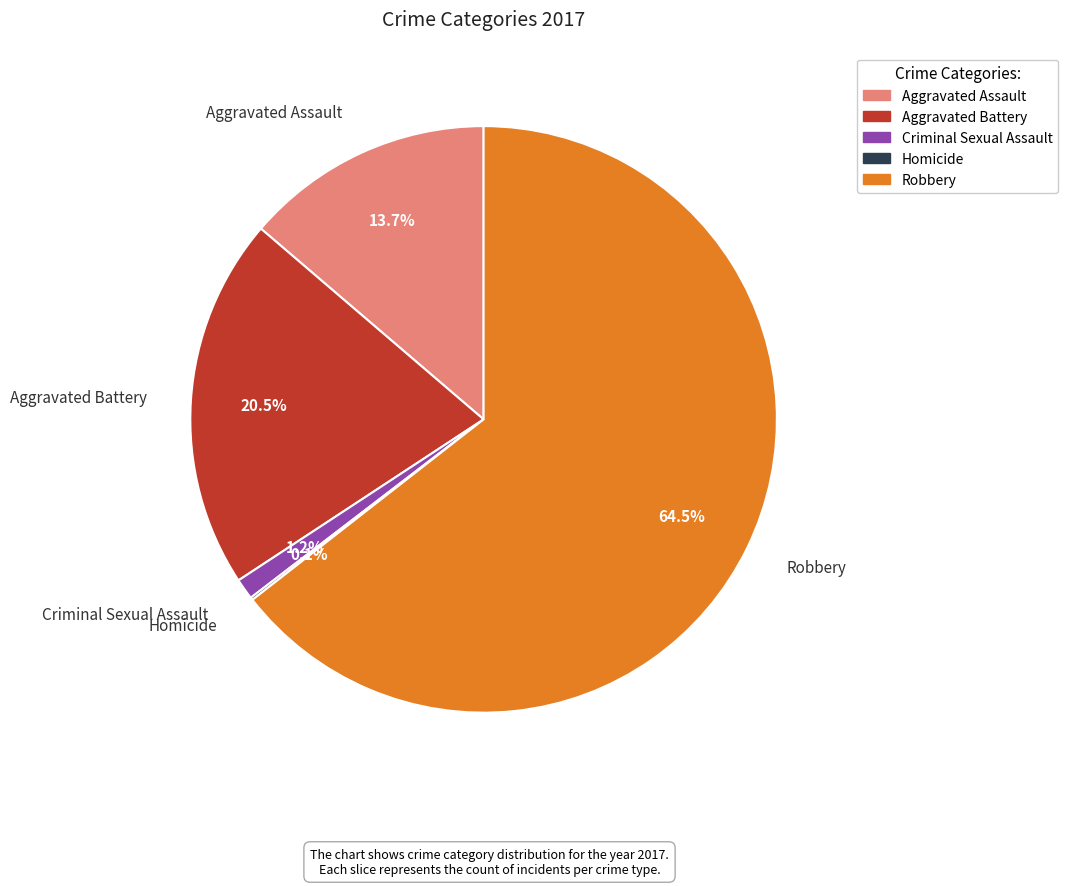

What is the largest slice in the pie chart?

Robbery